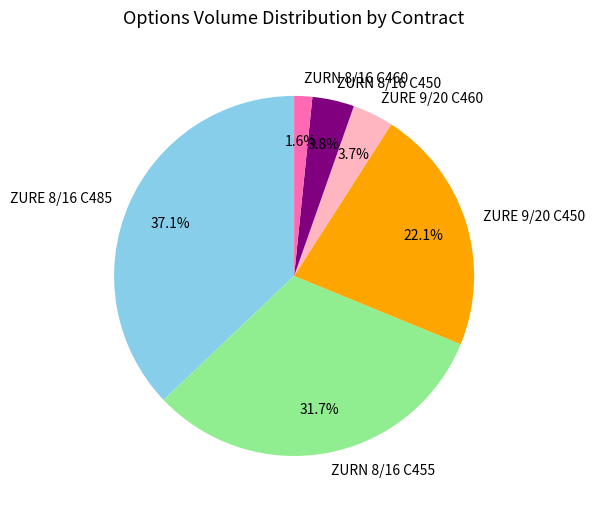

Do ZURN 8/16 C450 and ZURN 8/16 C460 together represent more than half of the pie?

No